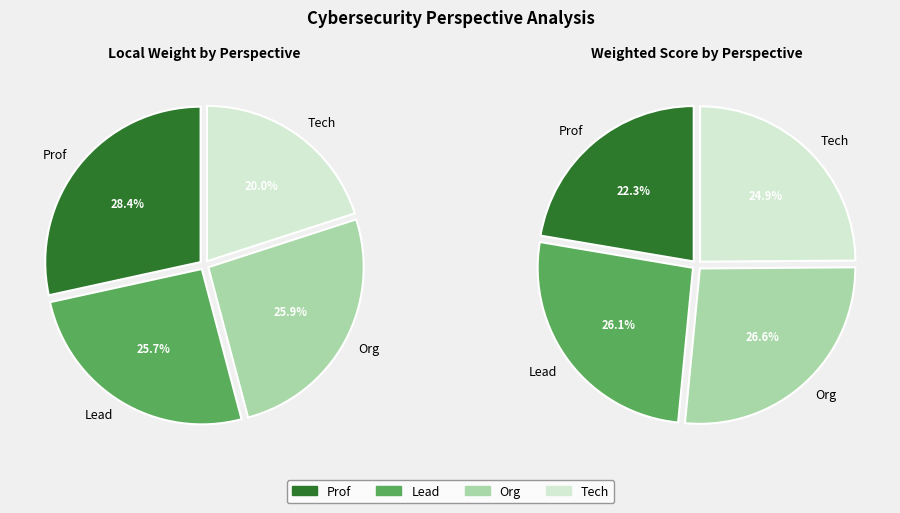

Which has a higher value, Lead or Org?

Org